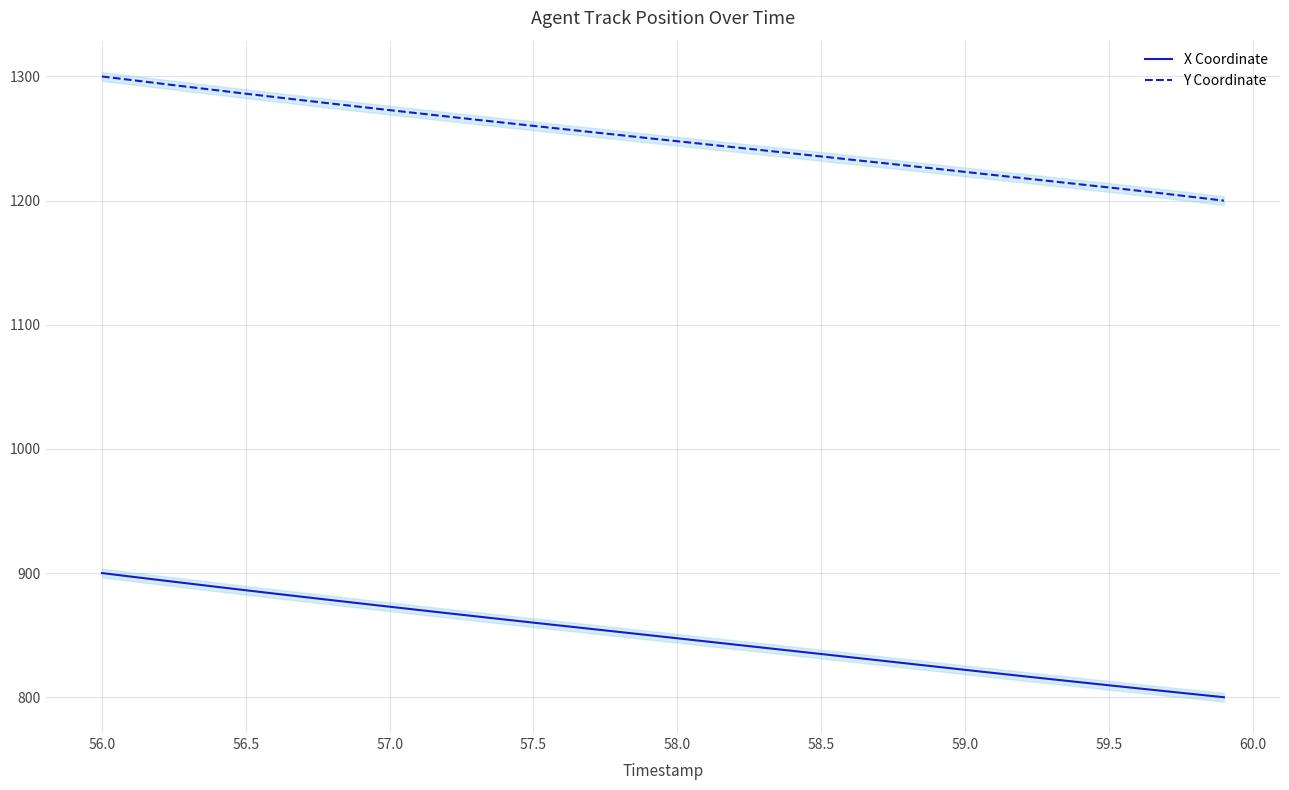

True or false: X Coordinate and Y Coordinate intersect in this chart.

False